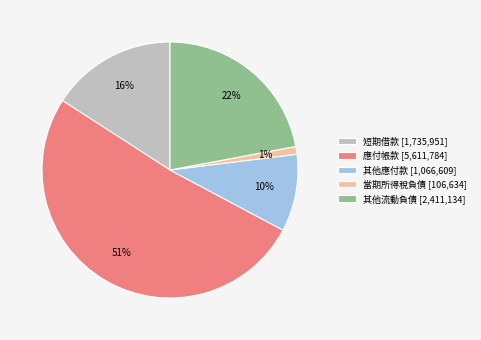

The 當期所得稅負債 [106,634] slice represents 11% of the pie. True or false?

False